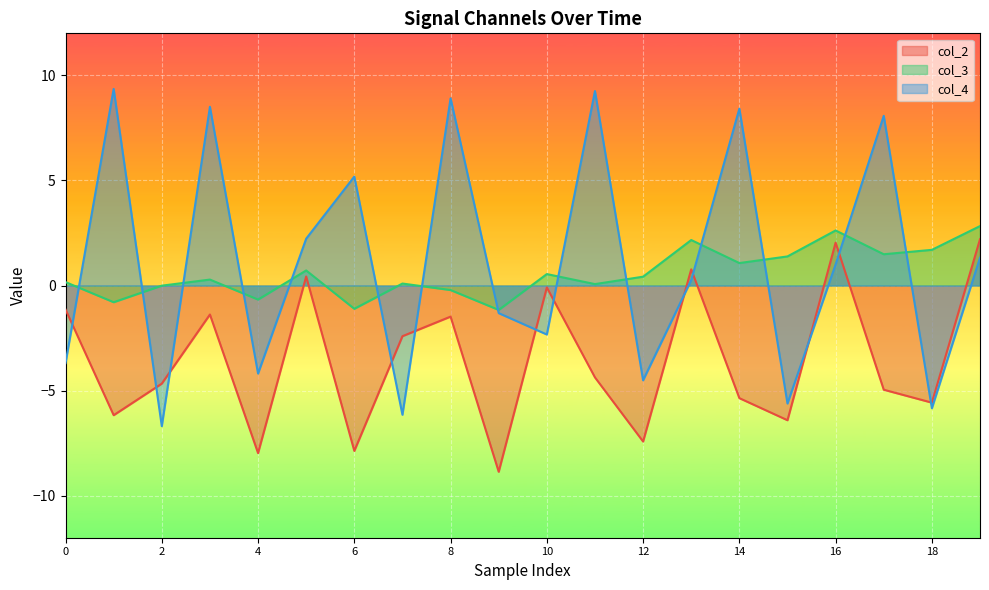

The value of col_3 at 18 is -1.6. True or false?

False